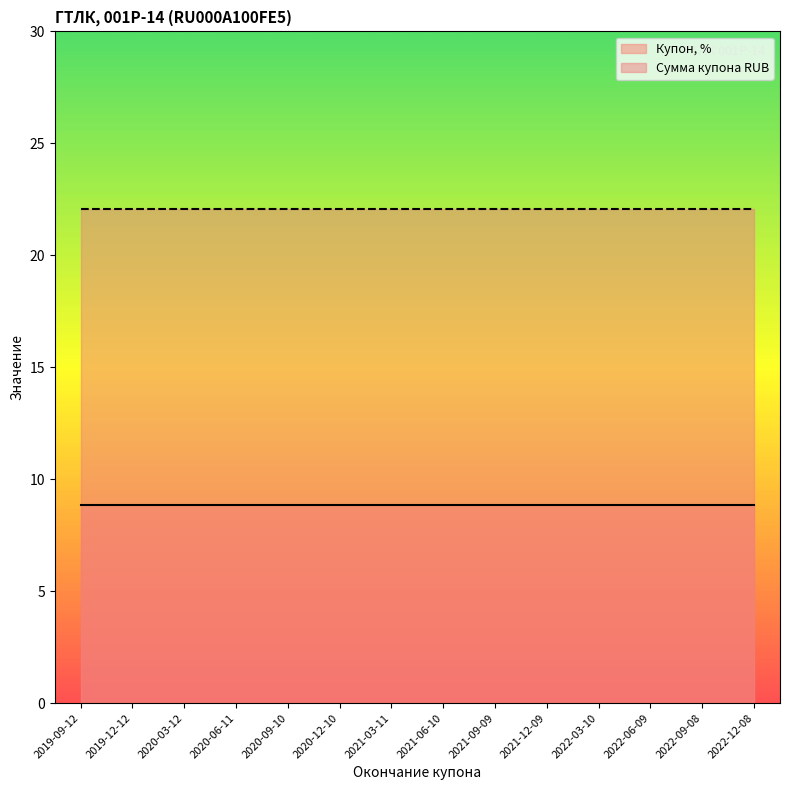

Read the Сумма купона RUB value at 2022-12-08.

22.1